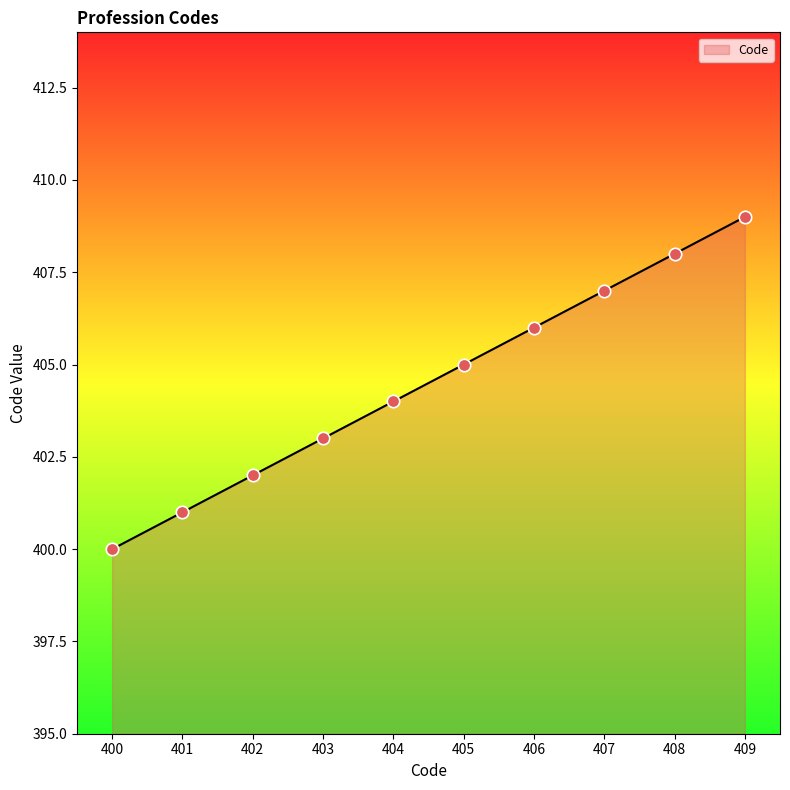

What is the change in value from 407 to 409?

+2